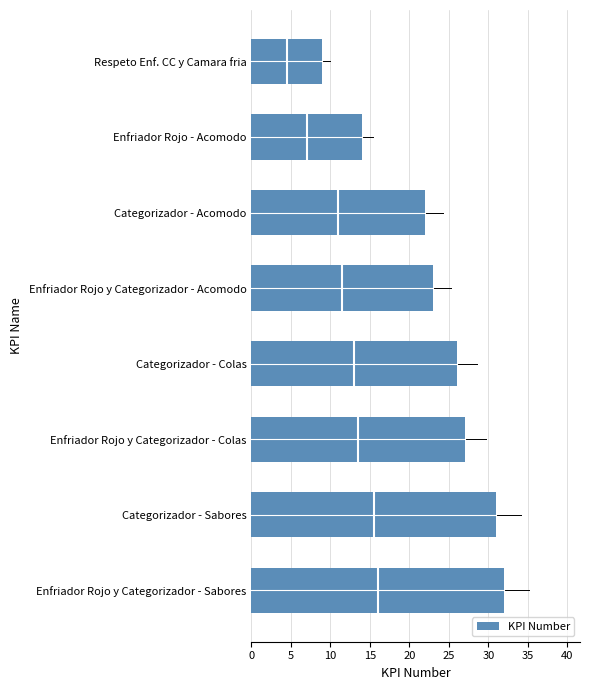

What is the change in value from Categorizador - Acomodo to Categorizador - Sabores?

+9